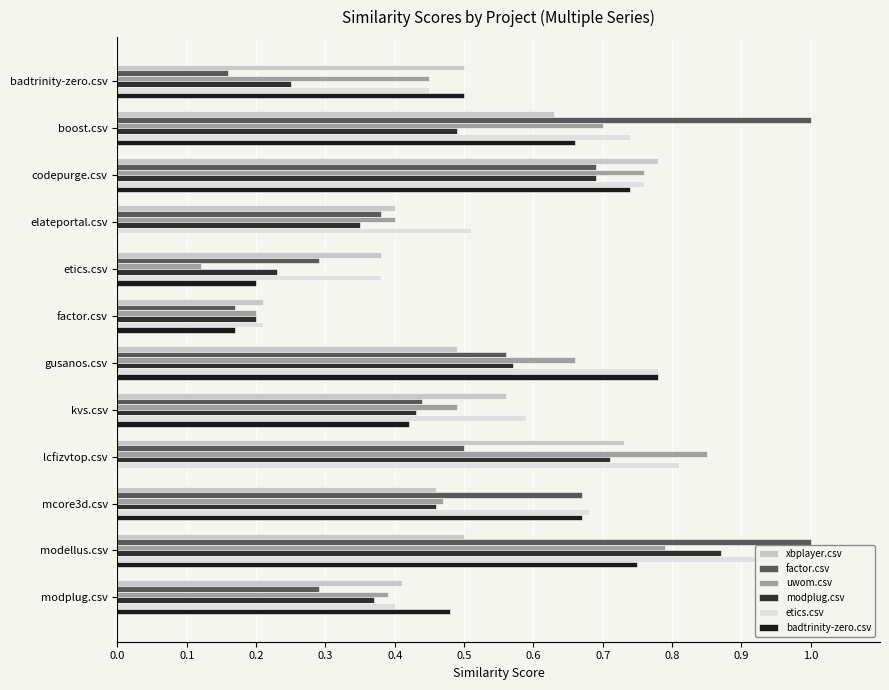

At etics.csv, list the series in order from smallest to largest.

uwom.csv, badtrinity-zero.csv, modplug.csv, factor.csv, xbplayer.csv, etics.csv